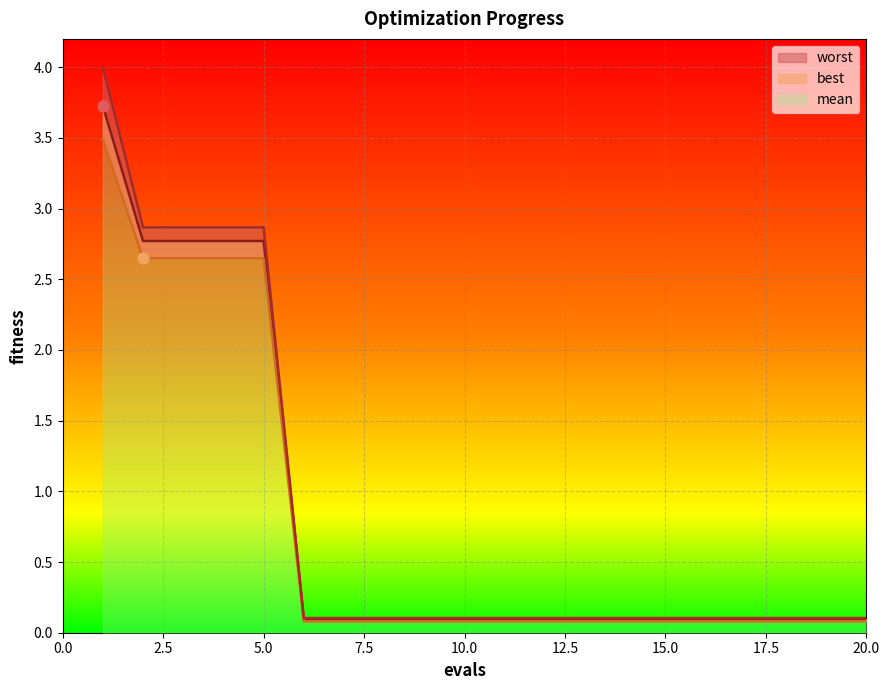

At how many categories does at least one series exceed 0?

20